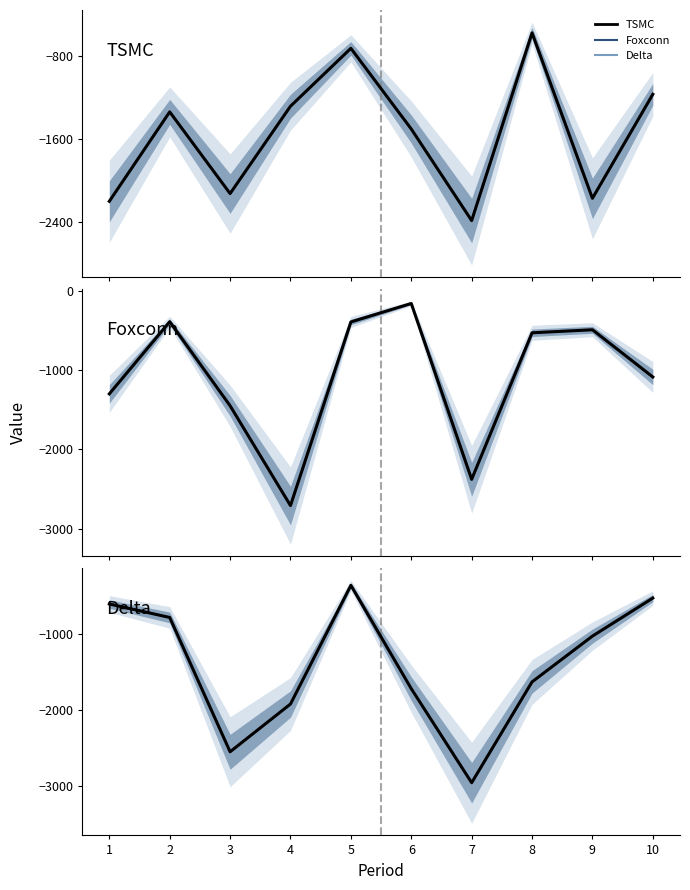

Where is the first local minimum for Delta?

3